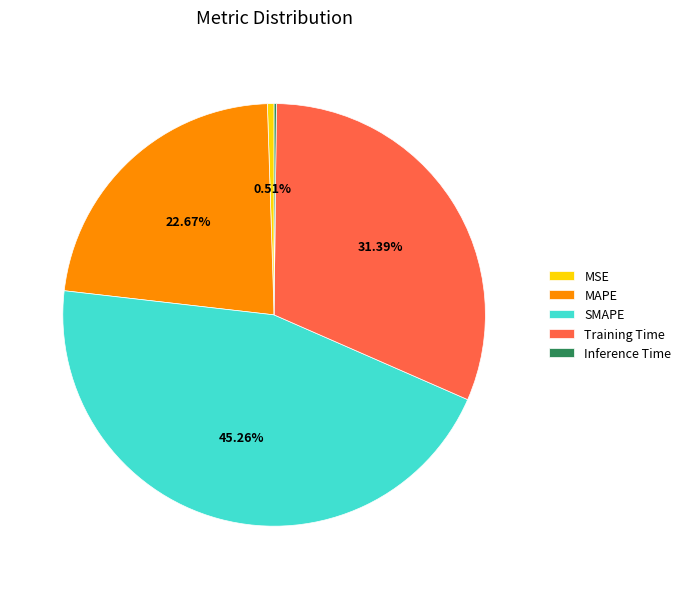

To the nearest percent, what is the difference between the MSE and Training Time slice percentages?

31%